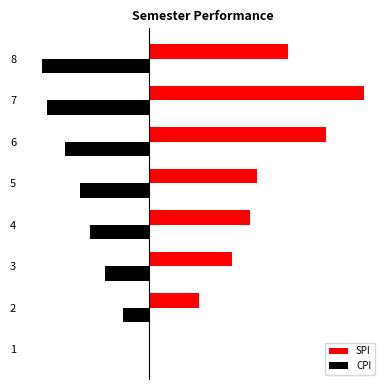

Which series has the largest range (max minus min)?

SPI